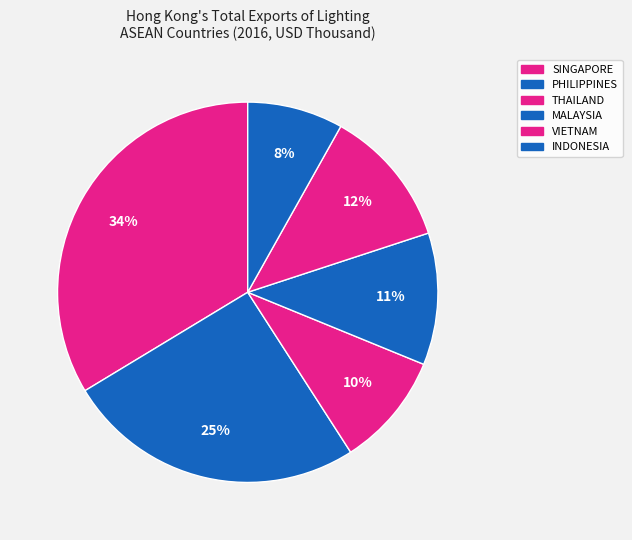

What percentage is the THAILAND slice, to the nearest percent?

10%